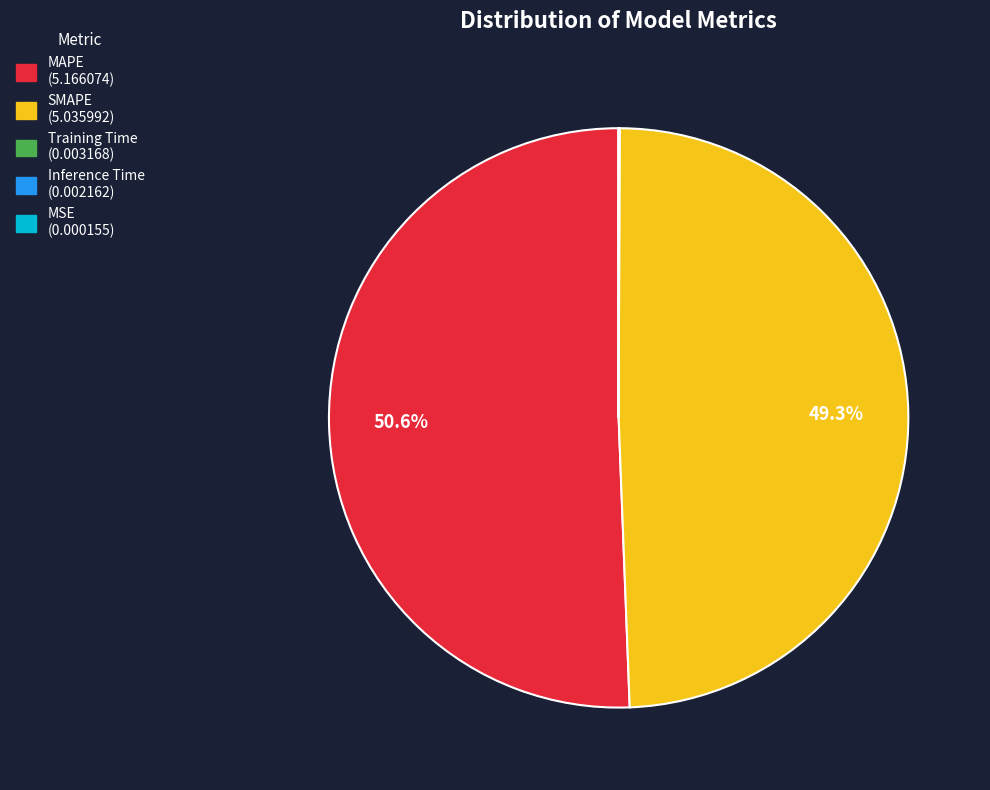

Which category has the biggest portion of the pie?

MAPE